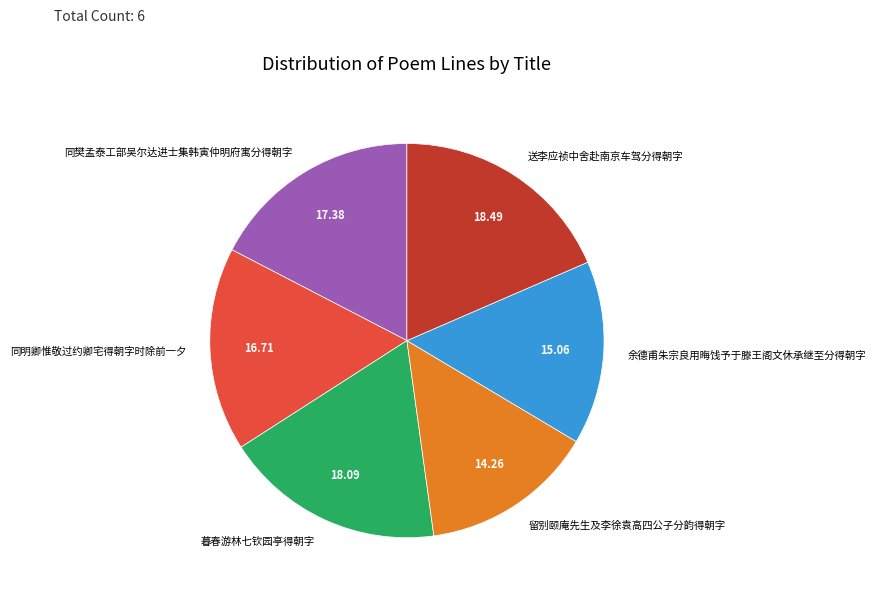

What is the ratio of the value at 余德甫朱宗良用晦饯予于滕王阁文休承继至分得朝字 to the value at 送李应祯中舍赴南京车驾分得朝字?

0.8